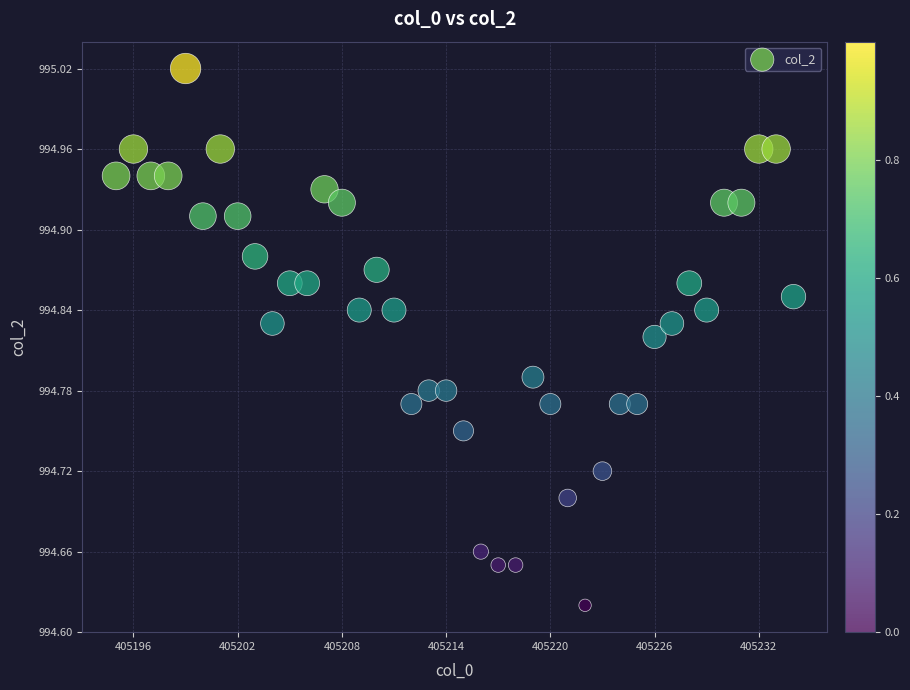

What is the range of X values (max minus min)?

39.0